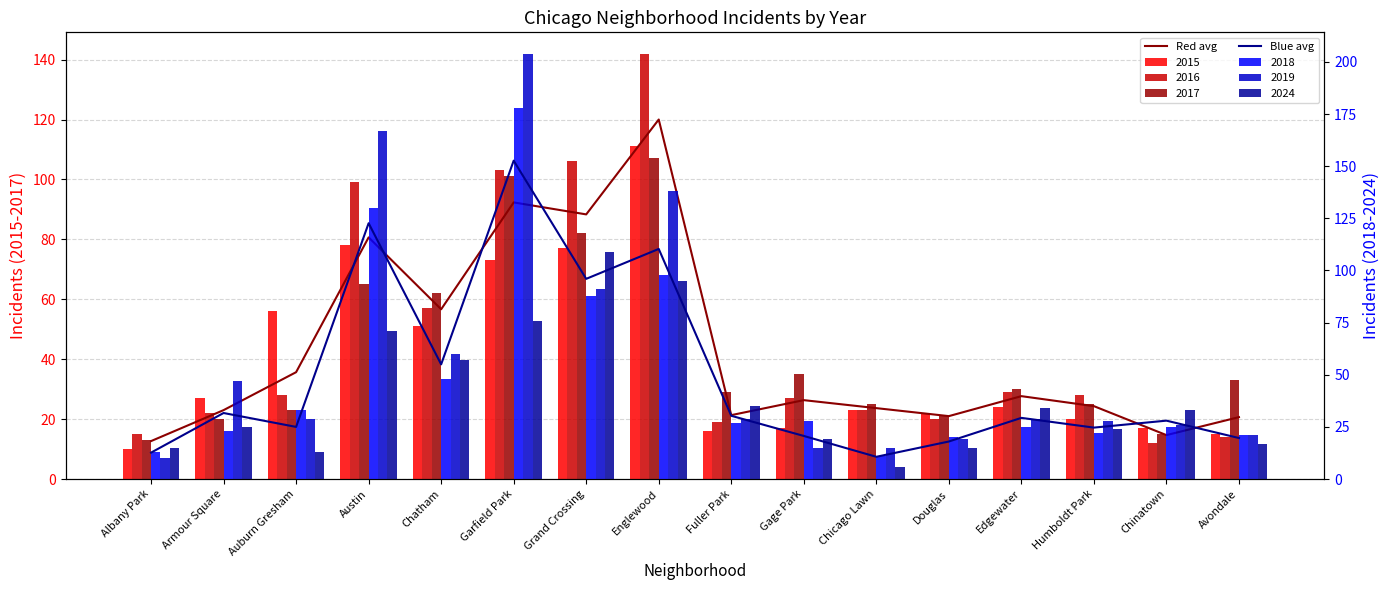

What is the label of the 3rd bar from the right?

Humboldt Park